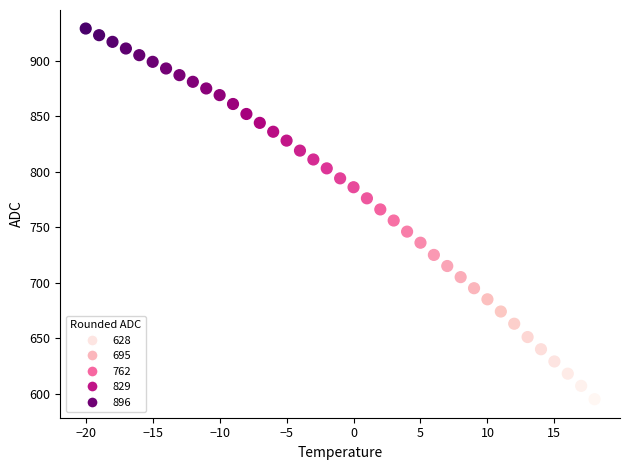

What is the range of X values (max minus min)?

38